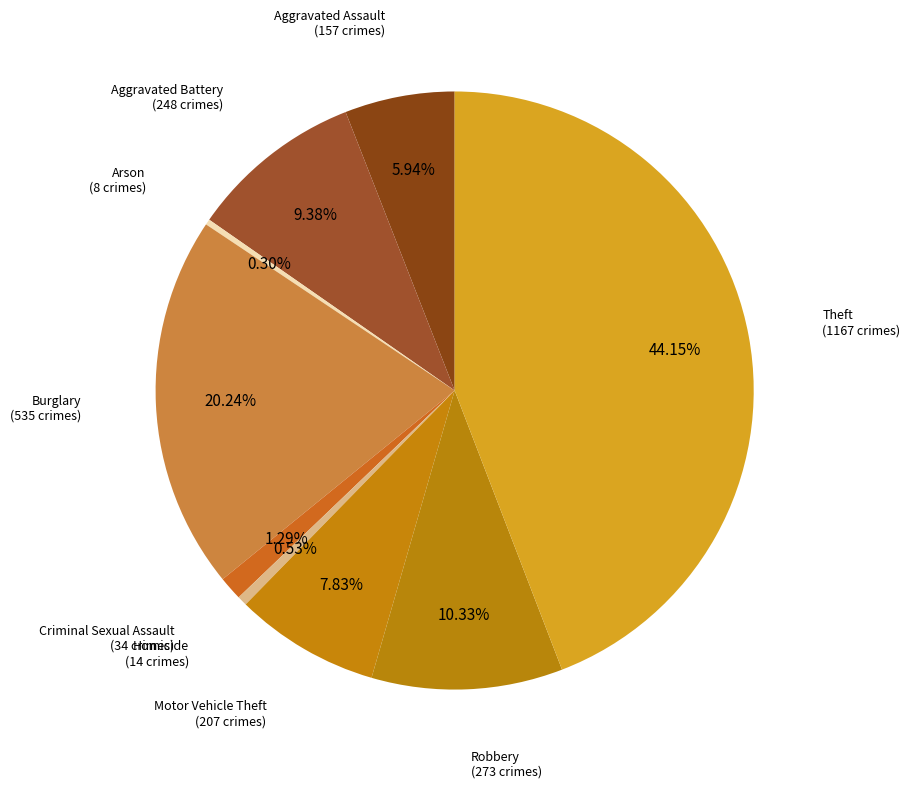

To the nearest percent, what percentage of the pie is Aggravated Battery?

9%